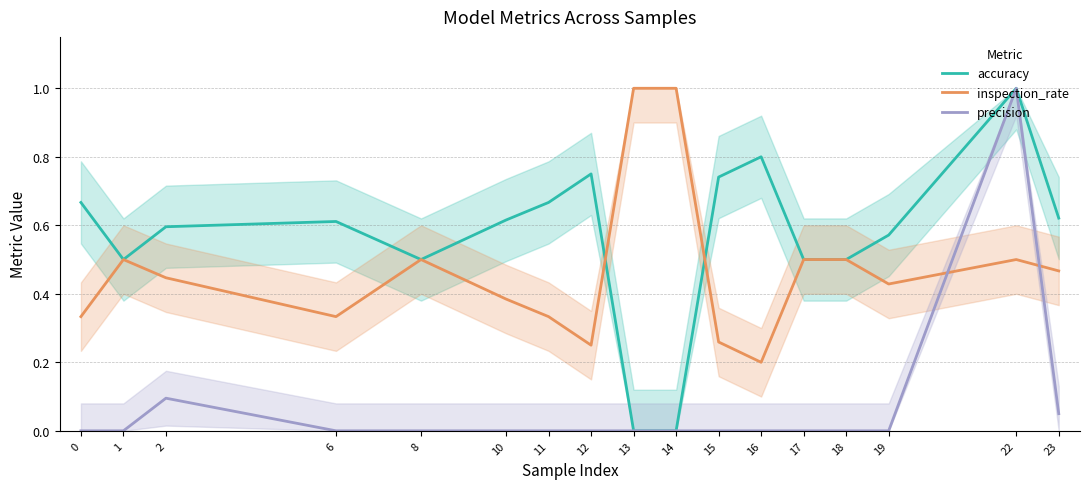

Between 22 and 1, which is larger?

22